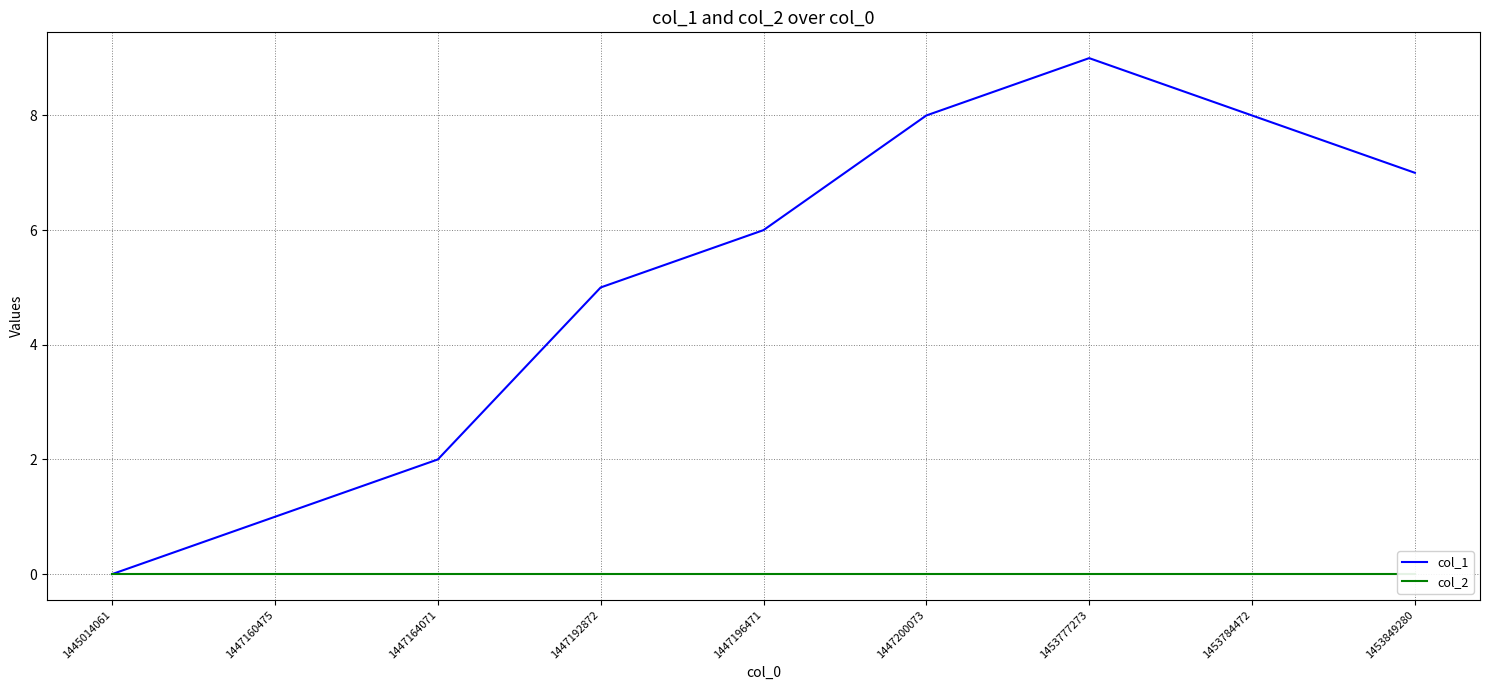

What is the average value of the col_1 series?

5